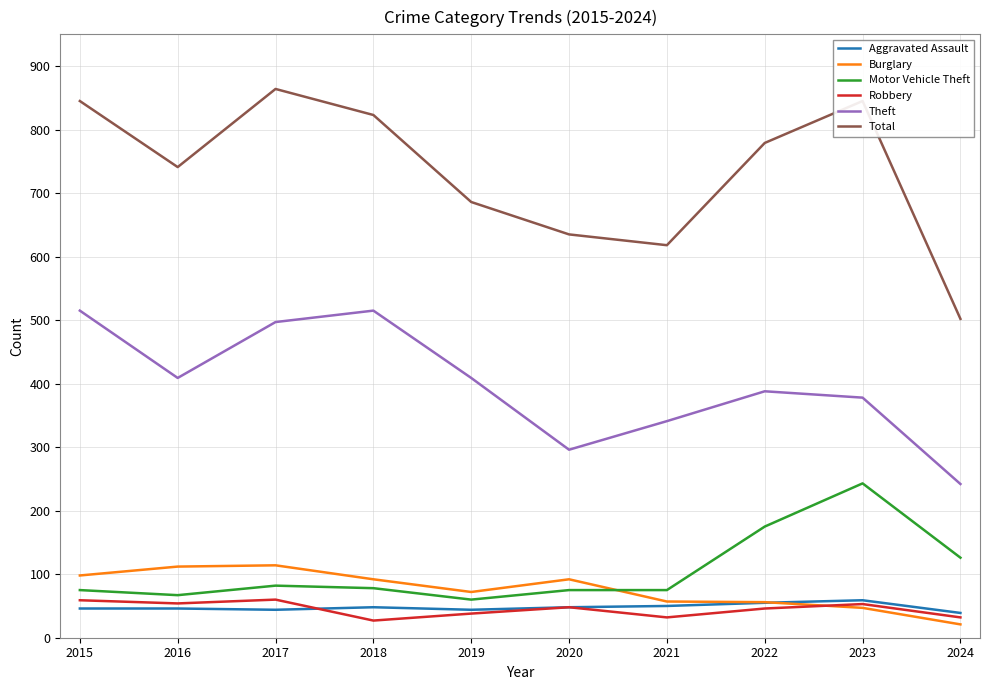

True or false: Robbery and Motor Vehicle Theft cross at least once.

False